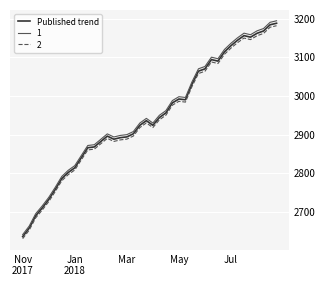

Does the chart have visible grid lines?

Yes